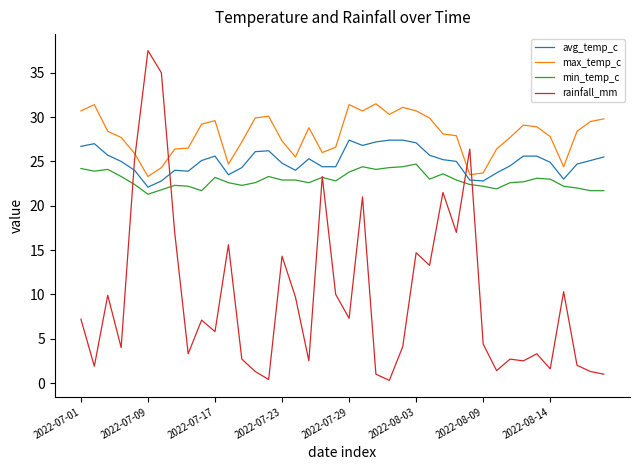

Which series has the largest total across all categories?

max_temp_c